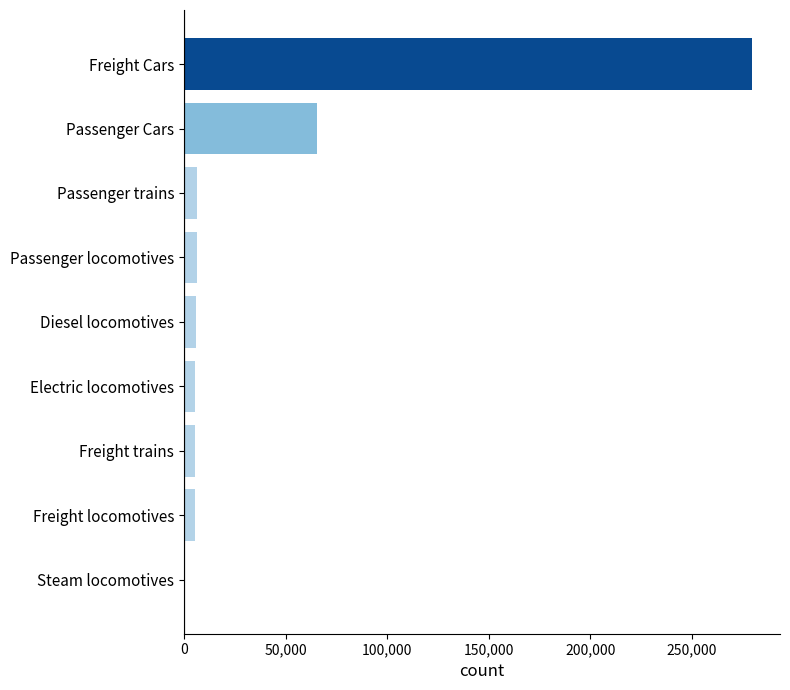

The chart shows a value of 279308.0 at Freight Cars. True or false?

True